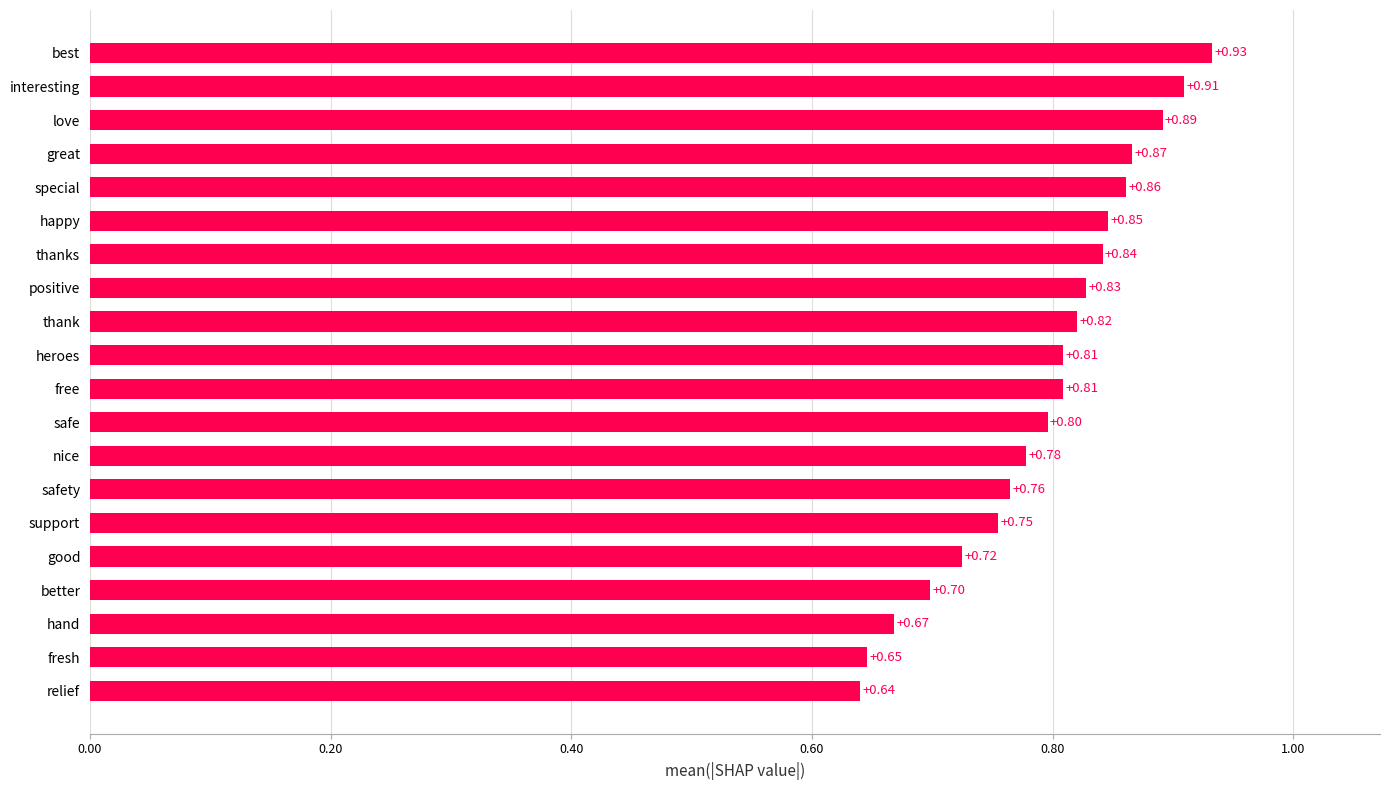

What is the change in value from good to thank?

+0.1